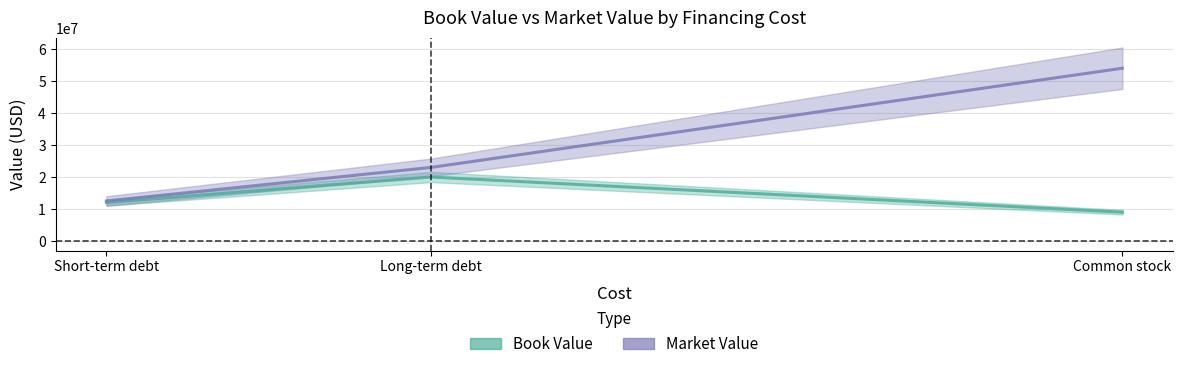

What is the minimum value for Book Value?

9000000